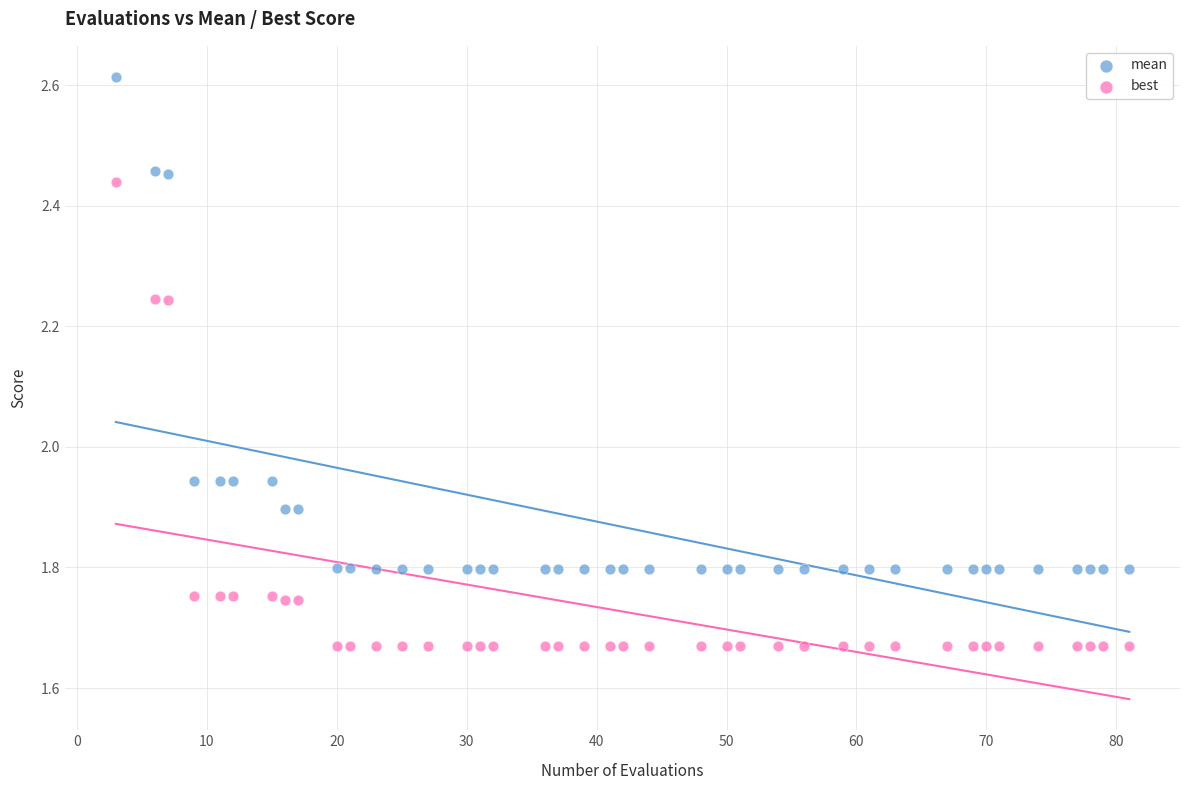

Which series reaches the minimum Y coordinate?

best